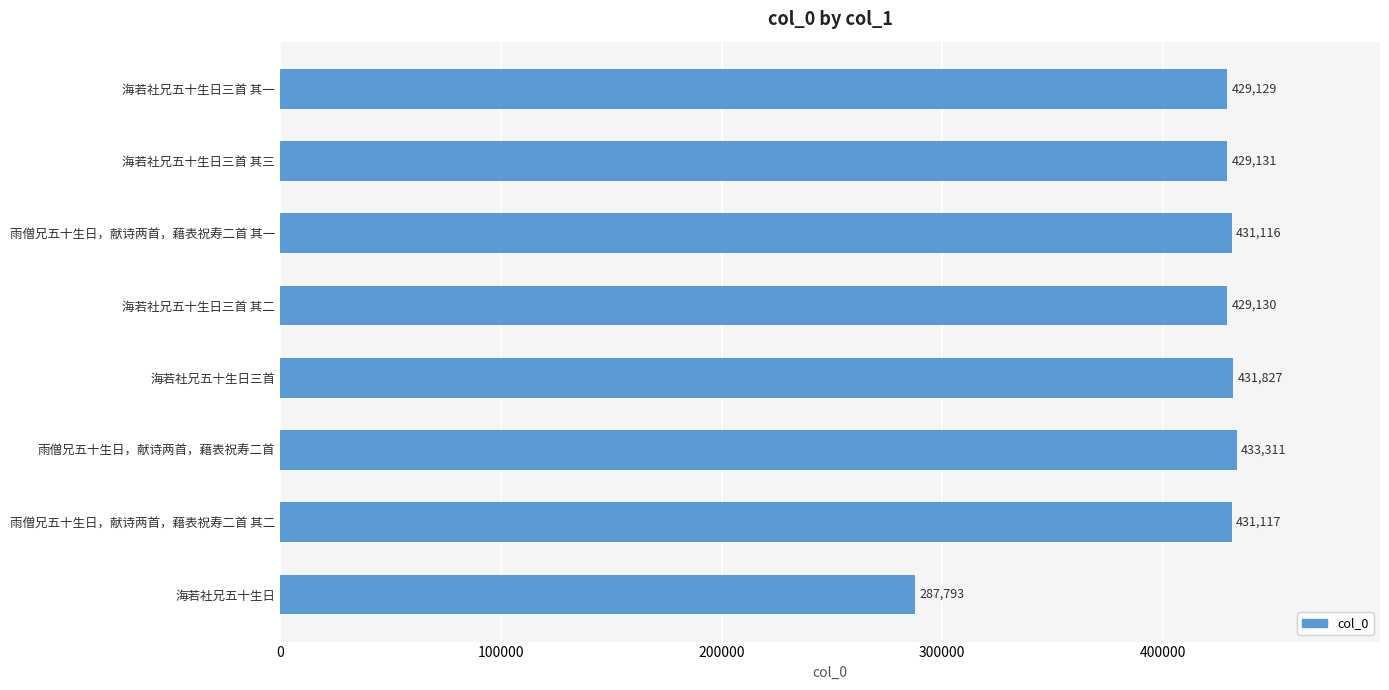

List the labels in order of value, smallest first.

海若社兄五十生日, 海若社兄五十生日三首 其一, 海若社兄五十生日三首 其二, 海若社兄五十生日三首 其三, 雨僧兄五十生日，献诗两首，藉表祝寿二首 其一, 雨僧兄五十生日，献诗两首，藉表祝寿二首 其二, 海若社兄五十生日三首, 雨僧兄五十生日，献诗两首，藉表祝寿二首